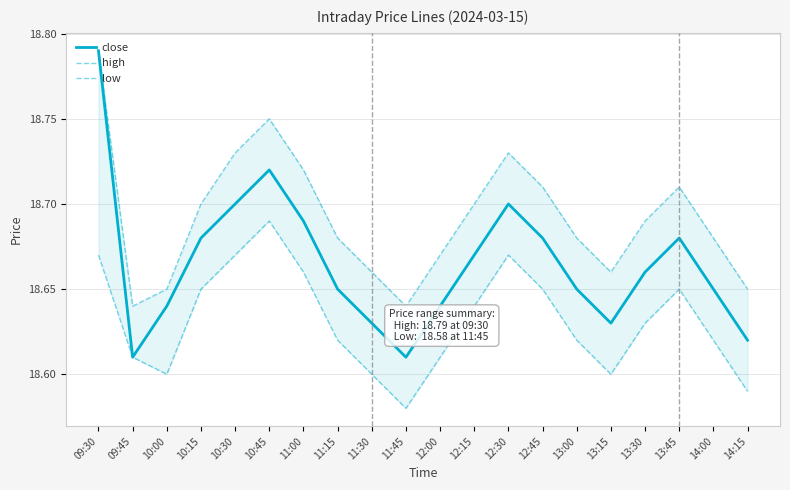

How many categories are shown in the chart?

20